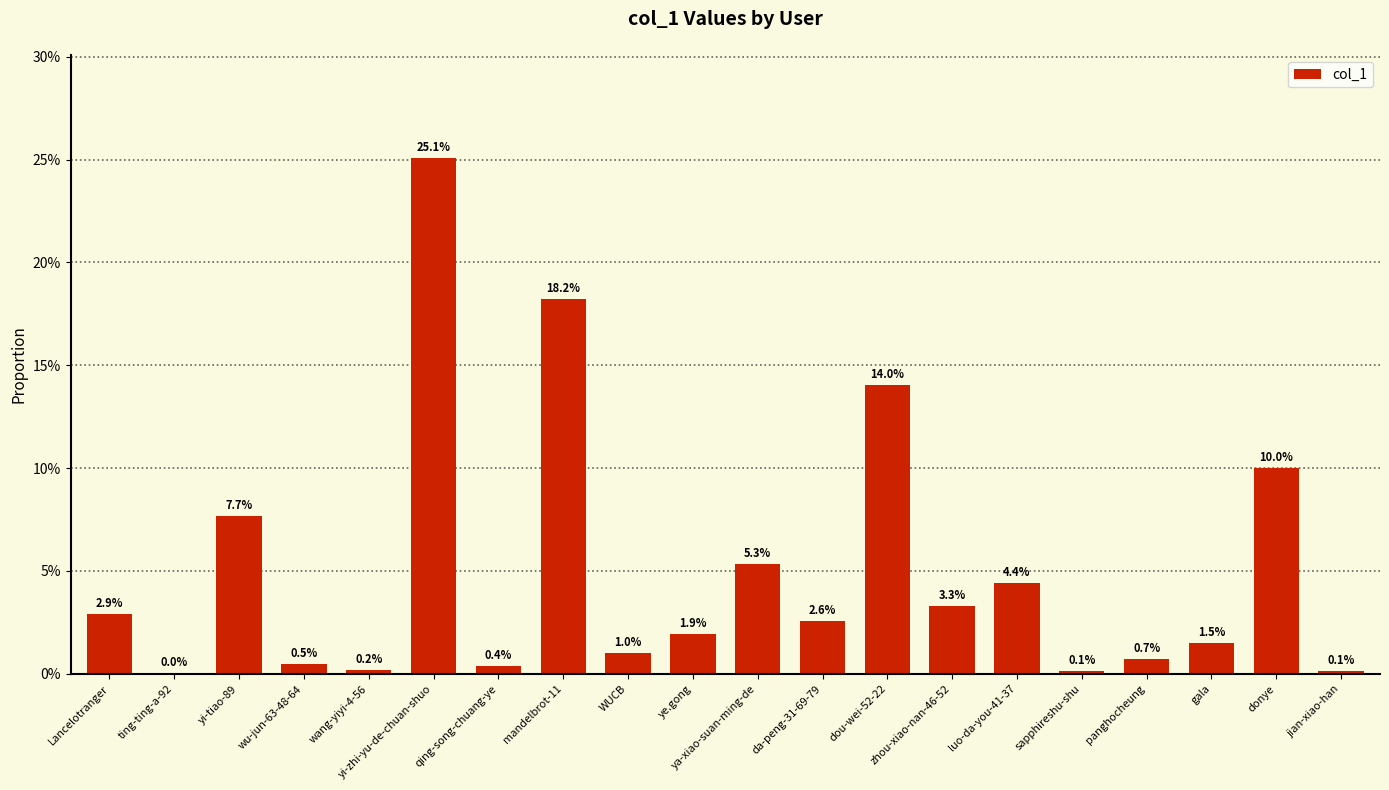

What position from the right is gala?

3